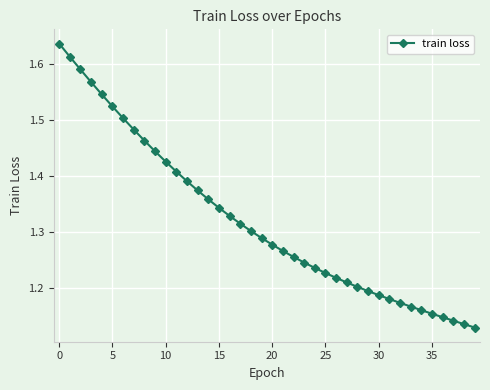

How many data points does each series have?

40